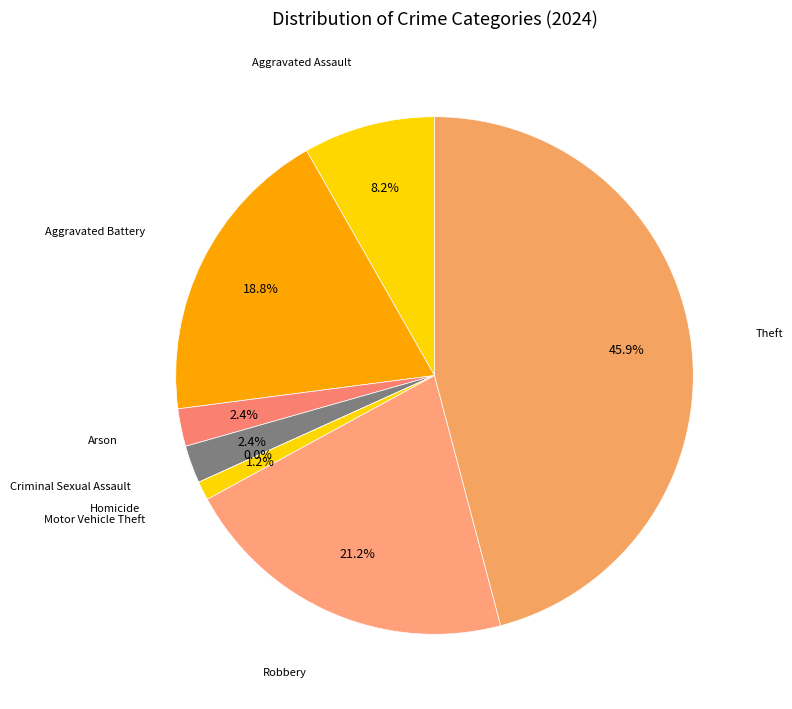

Combined, do Aggravated Assault and Homicide account for over 50%?

No